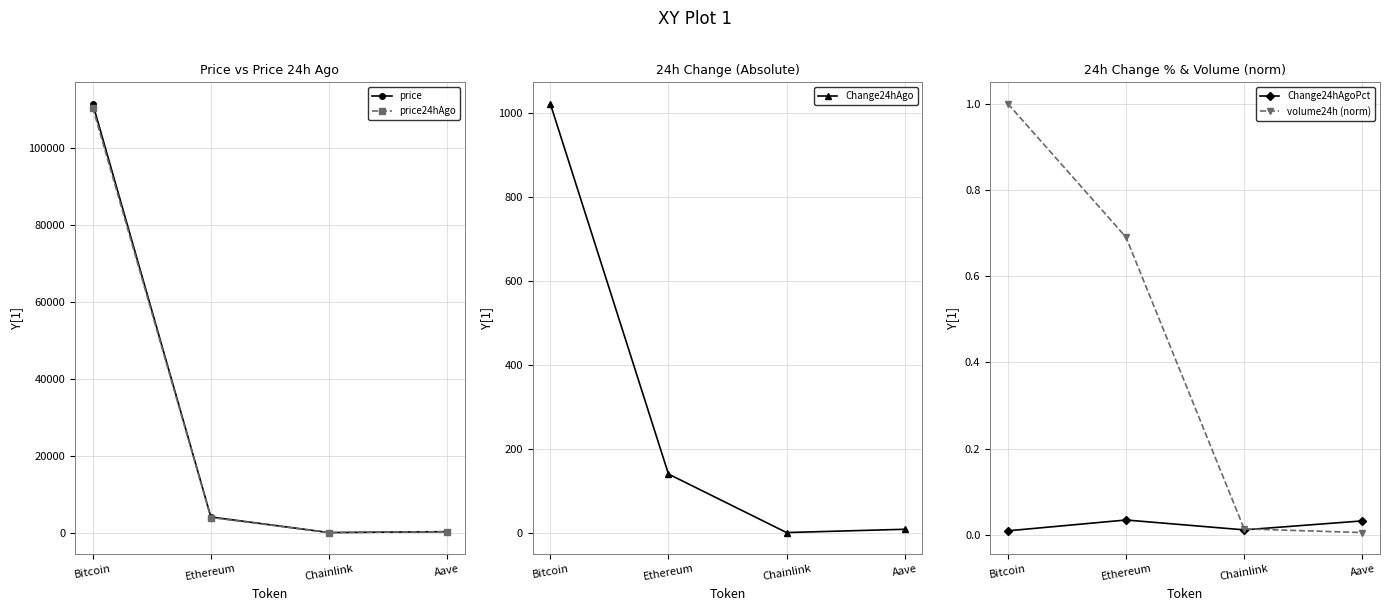

Where is the first local minimum for price?

Chainlink